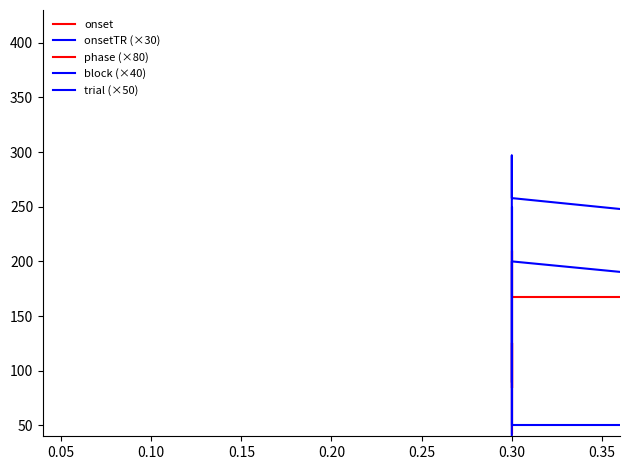

Which has a higher value, 0.30 or 0.30?

0.30